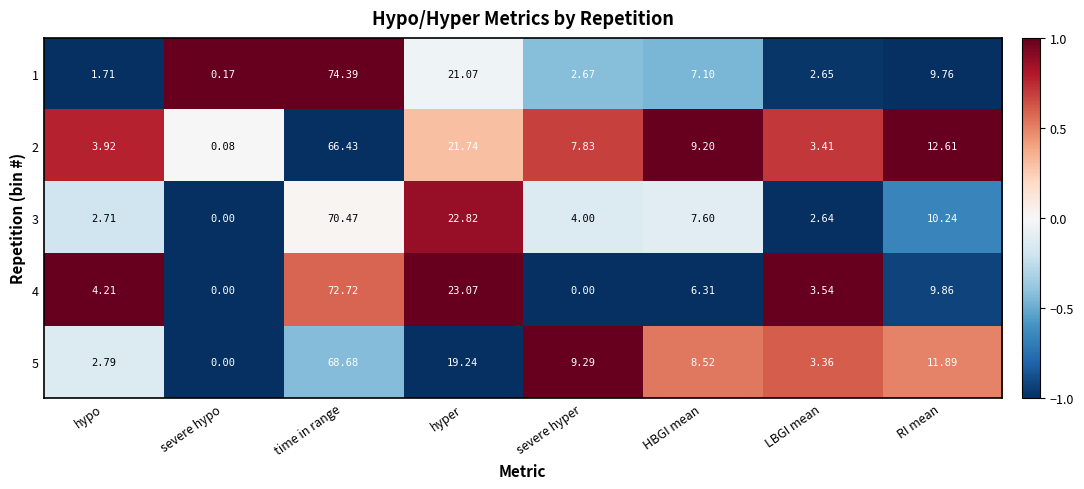

Rank the series by their maximum value, from highest to lowest.

1, 4, 3, 5, 2